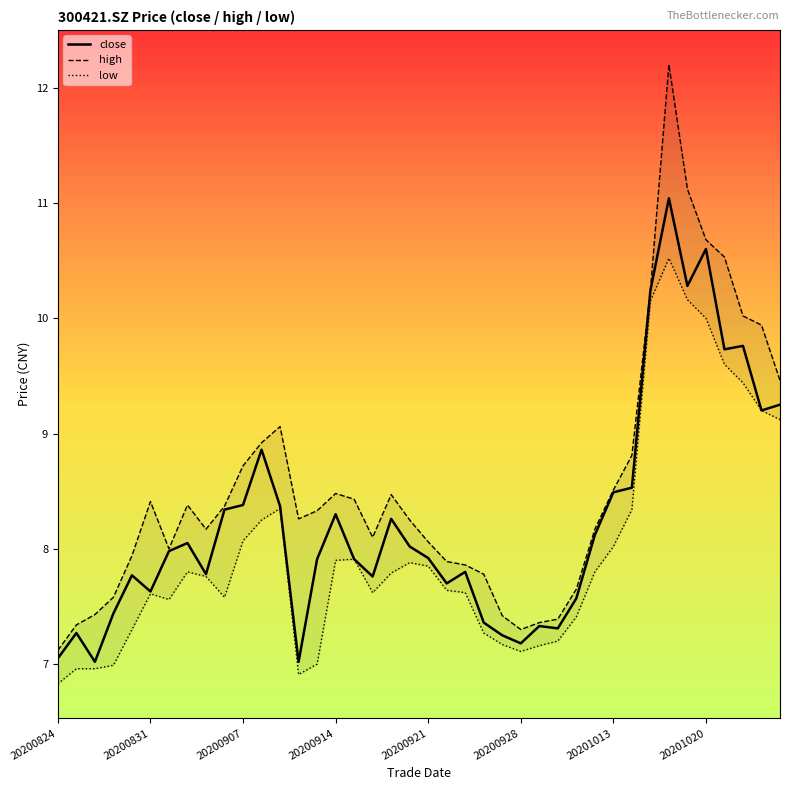

True or false: close and high cross at least once.

False